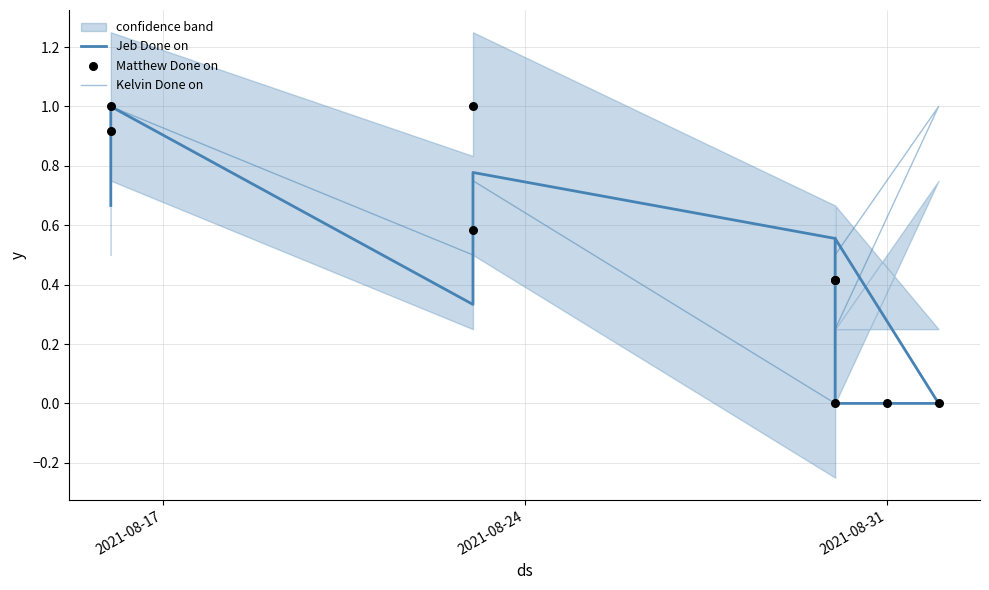

Which series contains the lowest Y value?

Jeb Done on